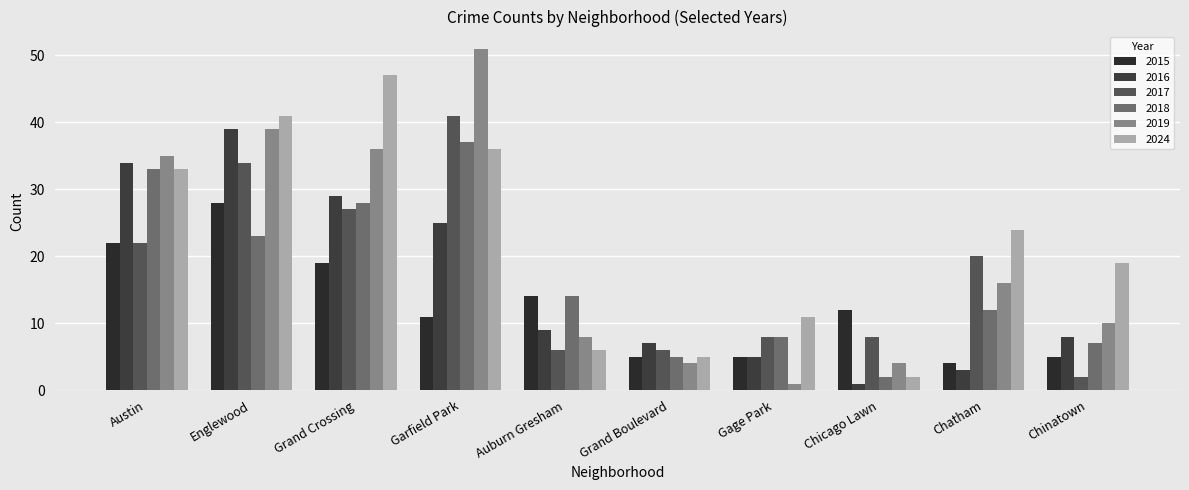

Reading right to left, extract all data points from this chart.

2015: 5	4	12	5	5	14	11	19	28	22
2016: 8	3	1	5	7	9	25	29	39	34
2017: 2	20	8	8	6	6	41	27	34	22
2018: 7	12	2	8	5	14	37	28	23	33
2019: 10	16	4	1	4	8	51	36	39	35
2024: 19	24	2	11	5	6	36	47	41	33